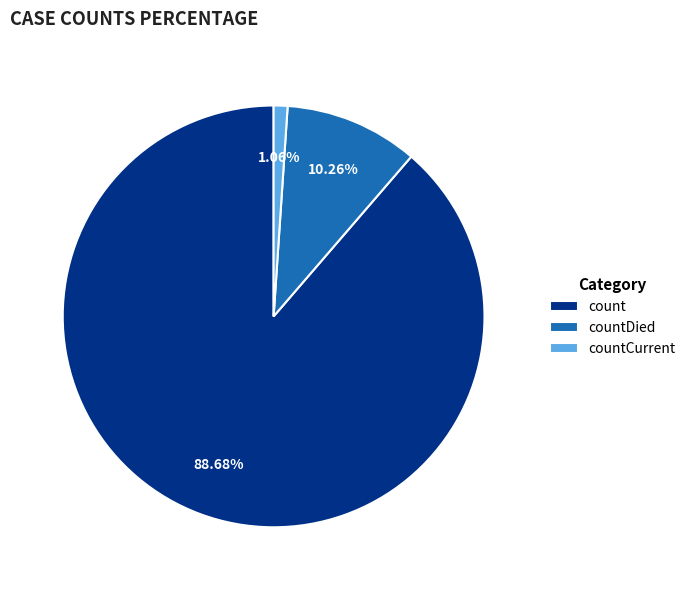

Rank the categories by value from lowest to highest.

countCurrent, countDied, count